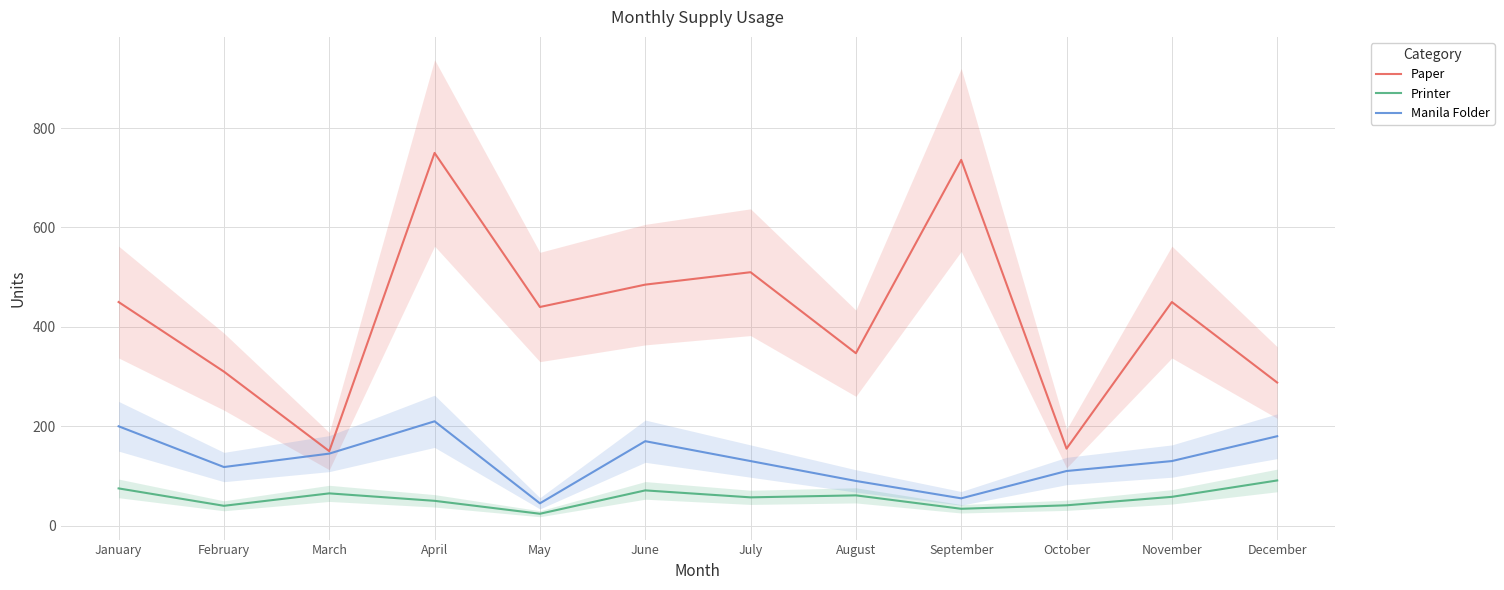

List the series in order of their overall mean, highest first.

Paper, Manila Folder, Printer